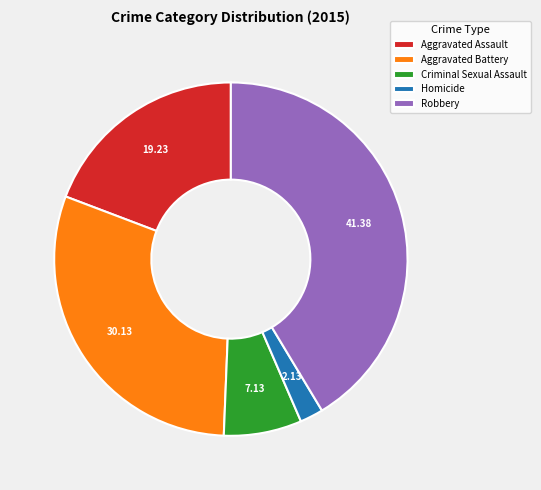

The Aggravated Battery slice represents 23% of the pie. True or false?

False